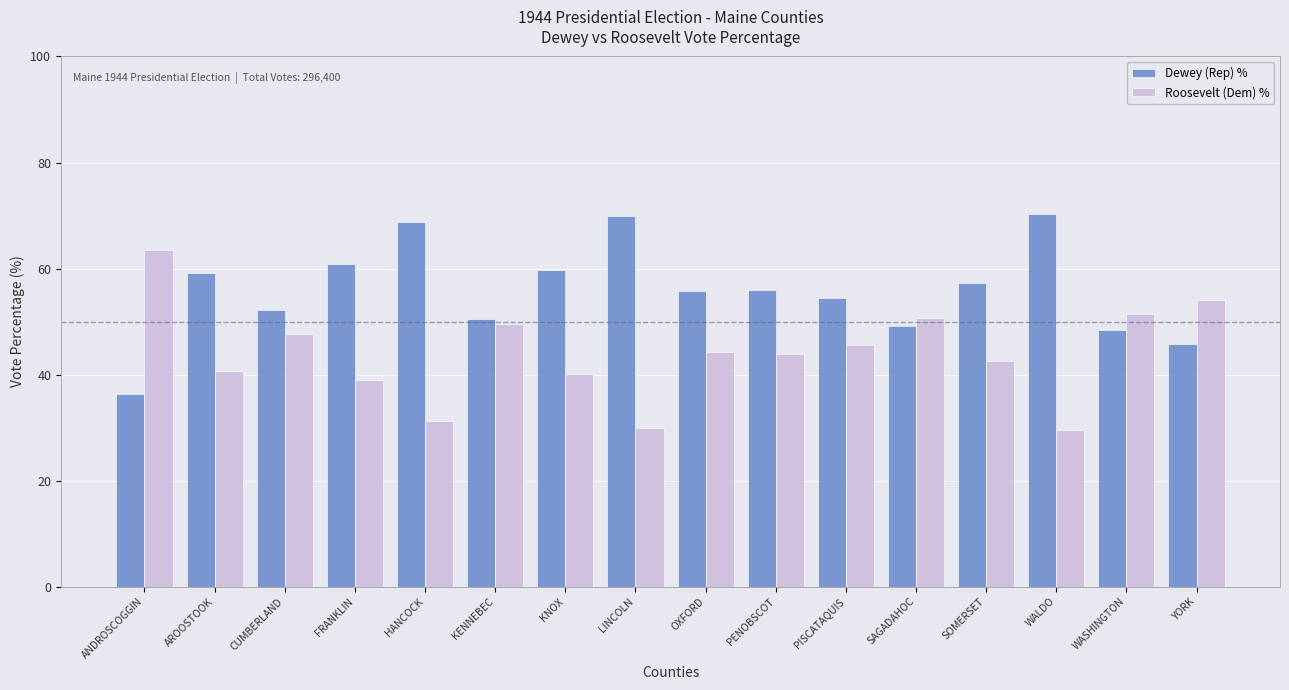

Where is Roosevelt (Dem) % nearest to the value 46?

PISCATAQUIS